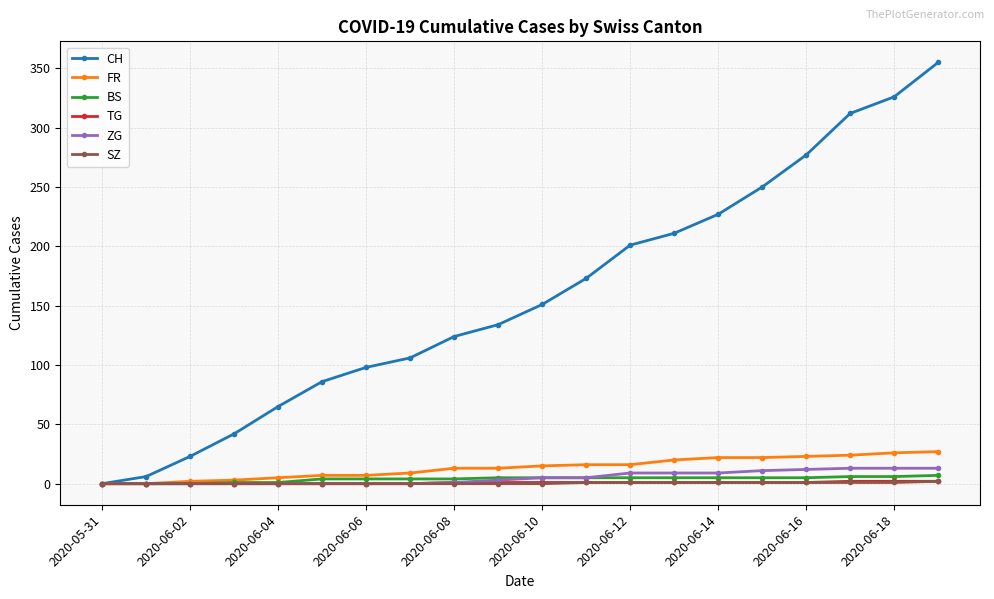

Which series has the widest spread of values?

CH